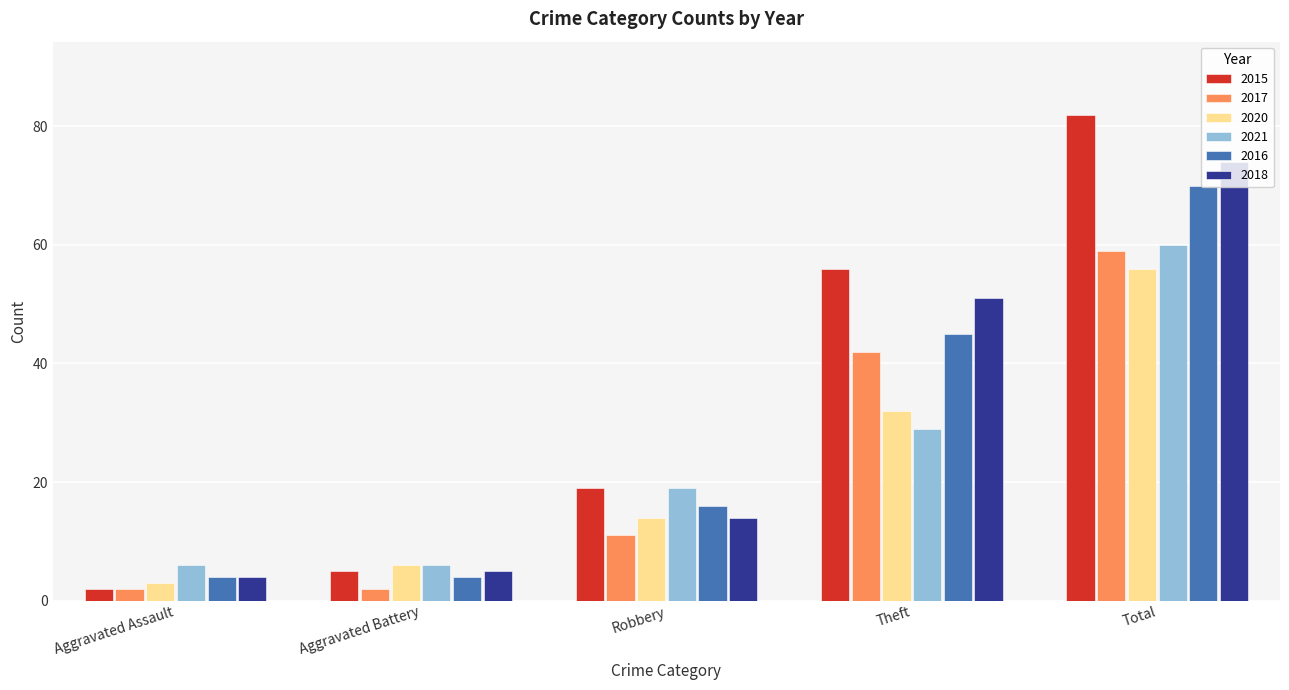

Reading right to left, list all the values displayed in this chart.

2015: 82	56	19	5	2
2017: 59	42	11	2	2
2020: 56	32	14	6	3
2021: 60	29	19	6	6
2016: 70	45	16	4	4
2018: 74	51	14	5	4